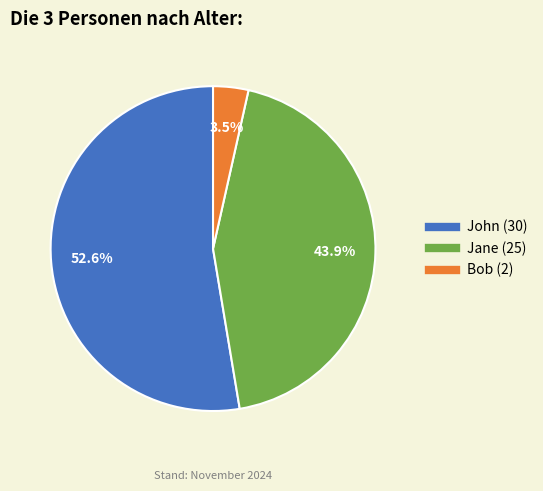

Combined, what portion of the pie is John (30) and Bob (2)?

56.1%